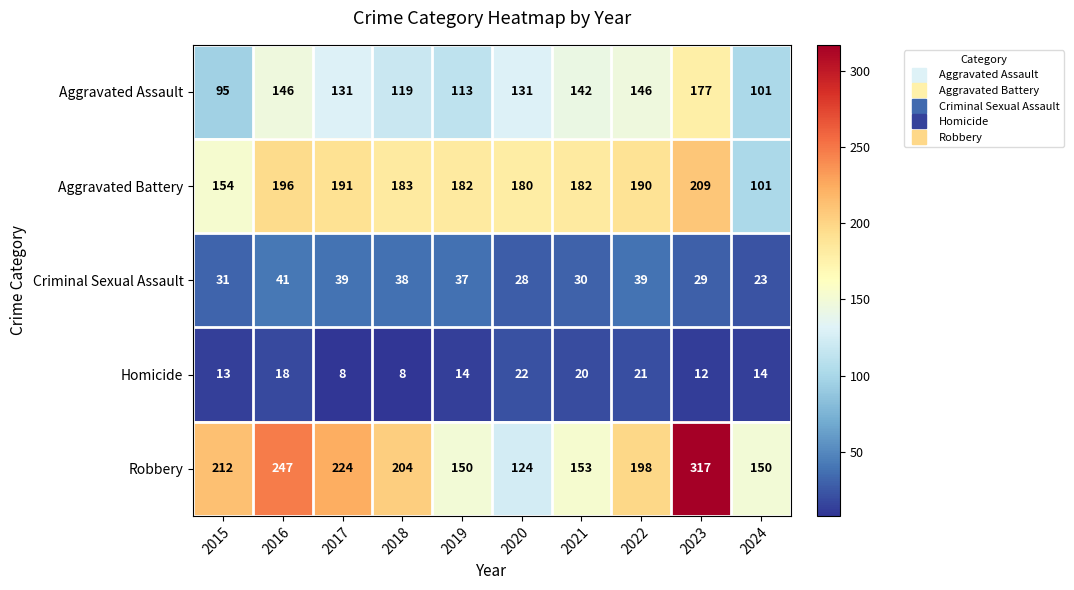

What is the difference between the second highest and minimum values in the Aggravated Battery series?

95